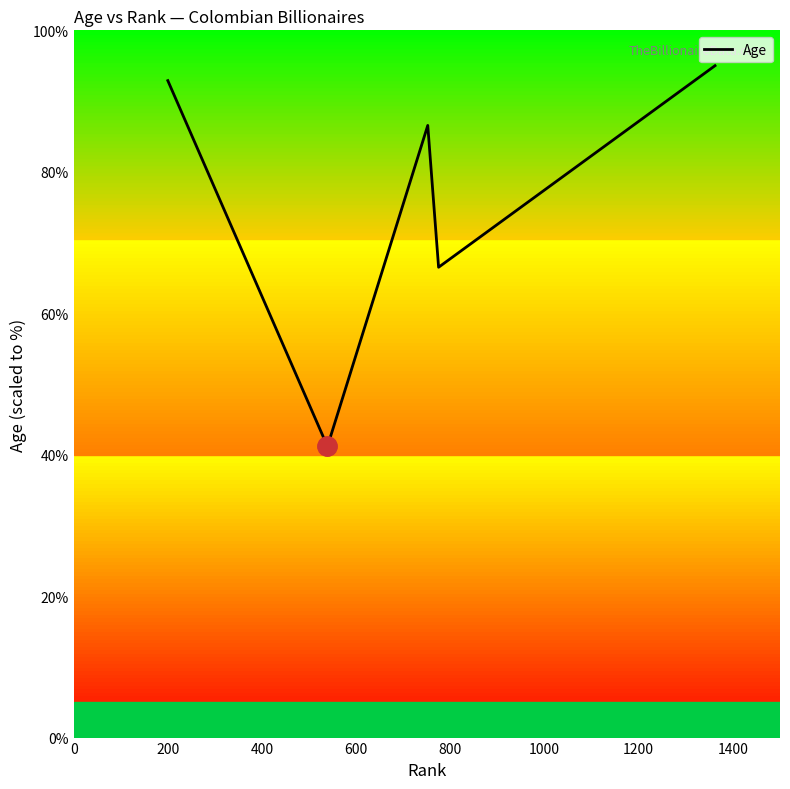

What is the average value?

76.4